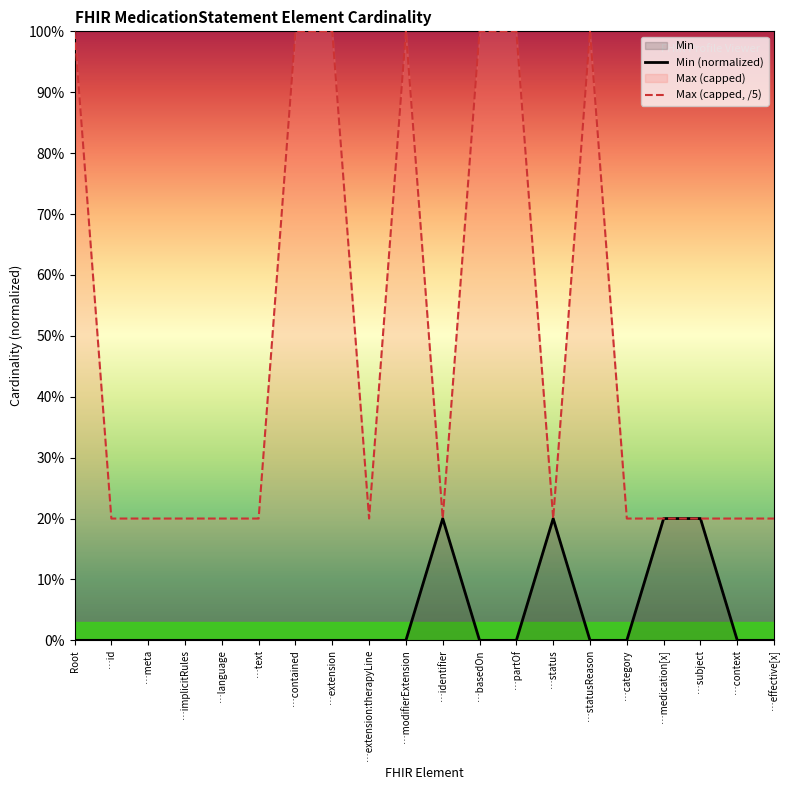

What is the total value across all series at …statusReason?

1.0